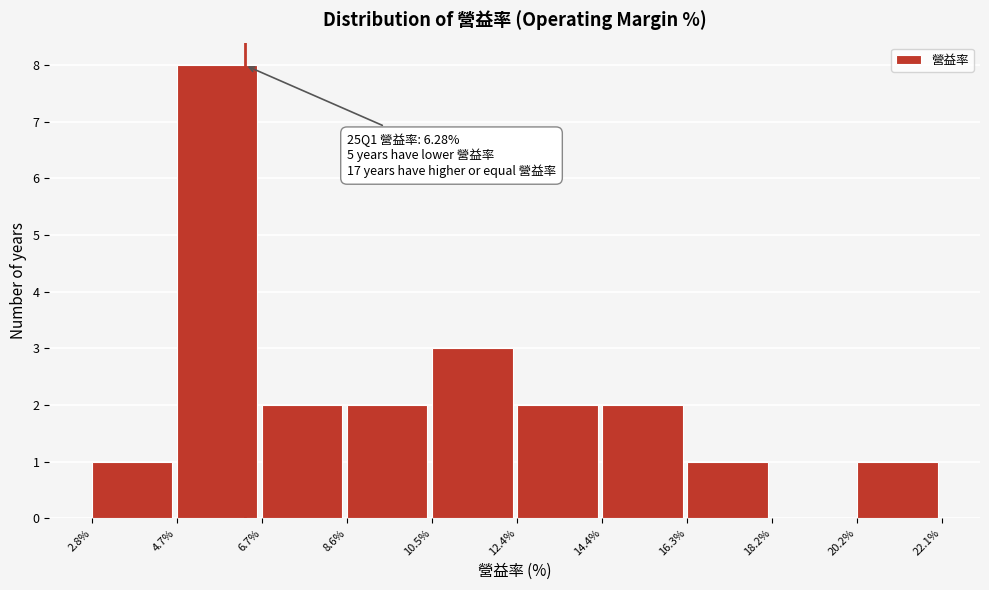

Which range on the x-axis has the tallest bar?

4.7% to 6.7%